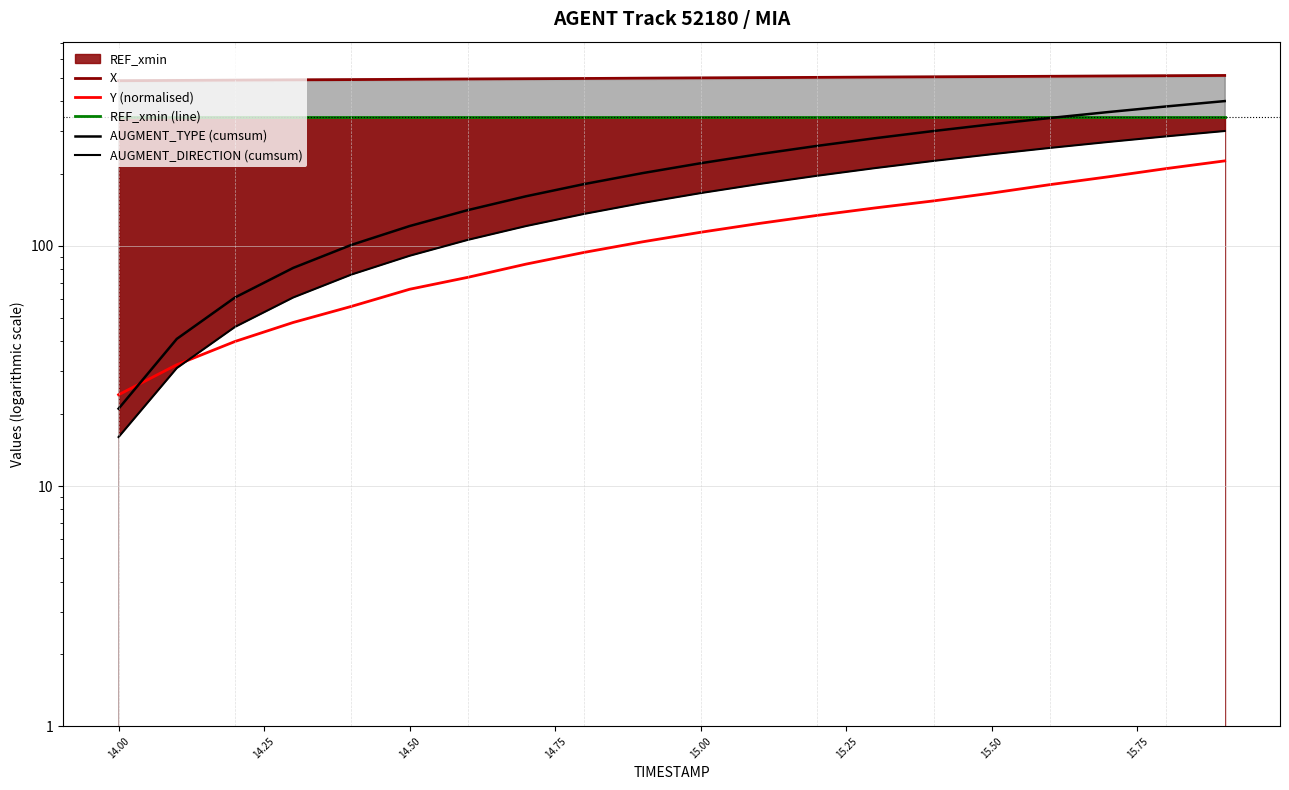

Reading left to right, what are all the values shown in this chart?

X: 487.6	488.9	490.2	491.5	492.8	494.1	495.5	496.8	498.1	499.5	500.8	502.1	503.4	504.7	506.0	507.3	508.6	510.0	511.3	512.7
Y (normalised): 24.0	32.0	40.0	48.0	56.0	66.0	74.0	84.0	94.0	104.0	114.0	124.0	134.0	144.0	154.0	166.0	180.0	194.0	210.0	226.0
REF_xmin (line): 344.4	344.4	344.4	344.4	344.4	344.4	344.4	344.4	344.4	344.4	344.4	344.4	344.4	344.4	344.4	344.4	344.4	344.4	344.4	344.4
AUGMENT_TYPE (cumsum): 21.0	41.0	61.0	81.0	101.0	121.0	141.0	161.0	181.0	201.0	221.0	241.0	261.0	281.0	301.0	321.0	341.0	361.0	381.0	401.0
AUGMENT_DIRECTION (cumsum): 16.0	31.0	46.0	61.0	76.0	91.0	106.0	121.0	136.0	151.0	166.0	181.0	196.0	211.0	226.0	241.0	256.0	271.0	286.0	301.0